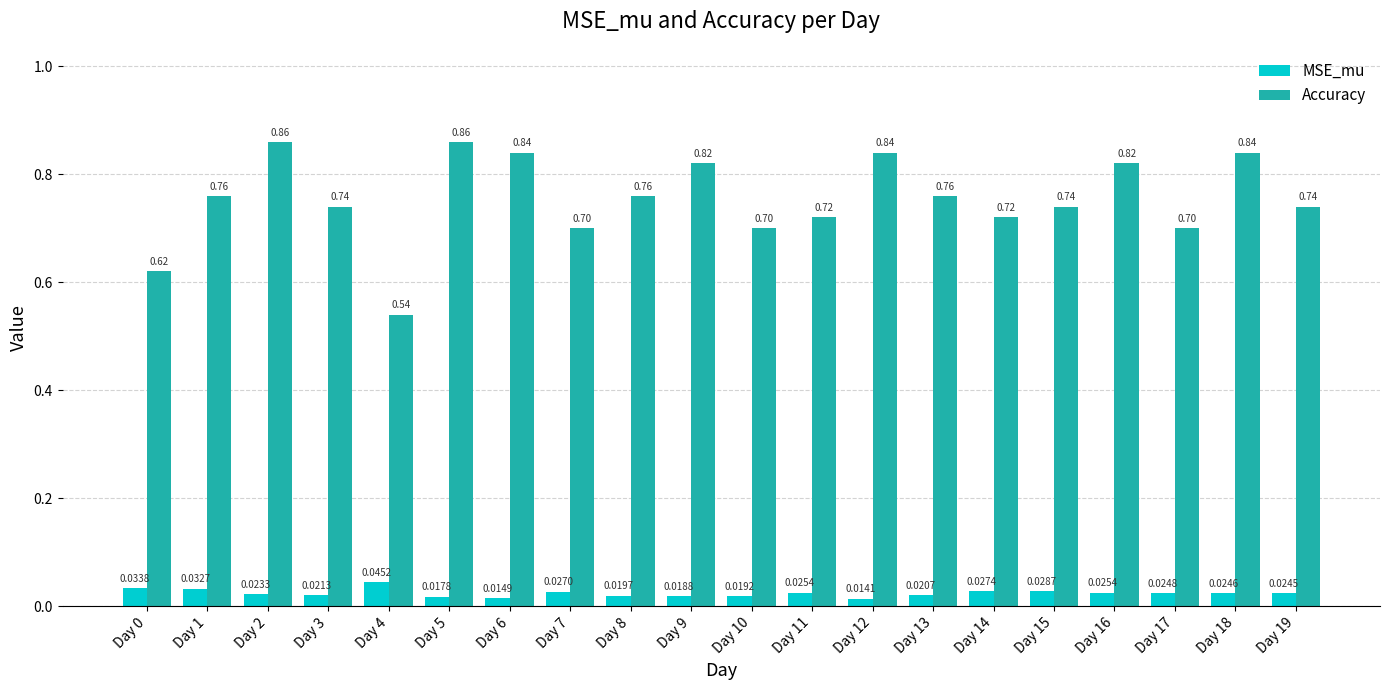

Count the Accuracy values in the range 0 to 1.

20